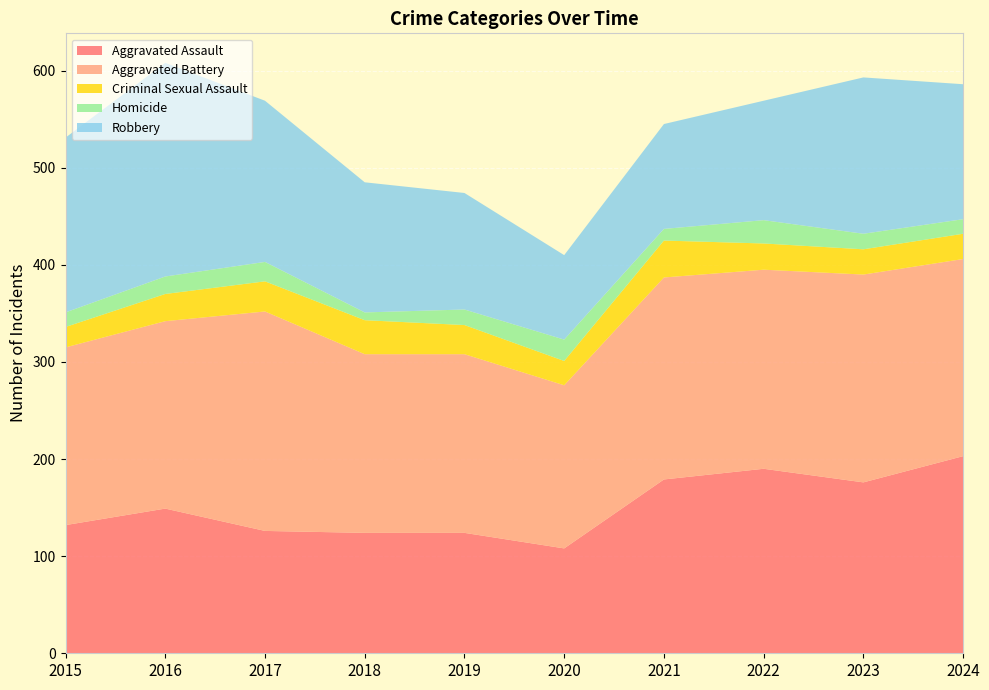

Reading left to right, list all the values displayed in this chart.

Aggravated Assault: 2015=132	2016=149	2017=126	2018=124	2019=124	2020=108	2021=179	2022=190	2023=176	2024=203
Aggravated Battery: 2015=183	2016=193	2017=226	2018=184	2019=184	2020=168	2021=208	2022=205	2023=214	2024=203
Criminal Sexual Assault: 2015=21	2016=28	2017=31	2018=35	2019=30	2020=25	2021=38	2022=27	2023=26	2024=26
Homicide: 2015=15	2016=18	2017=20	2018=8	2019=16	2020=22	2021=12	2022=24	2023=16	2024=15
Robbery: 2015=180	2016=220	2017=166	2018=134	2019=120	2020=87	2021=108	2022=123	2023=161	2024=139